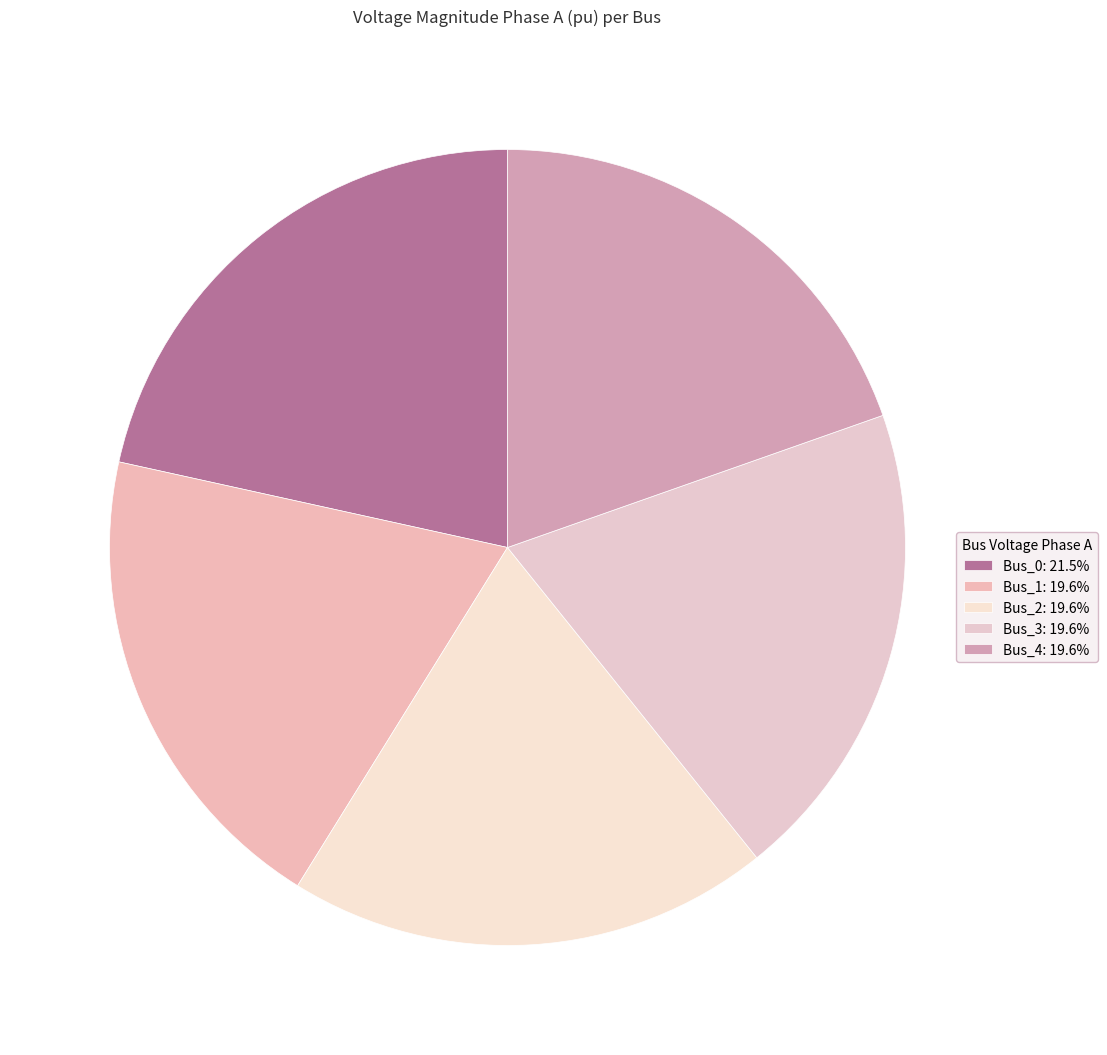

Count the number of slices in the pie.

5